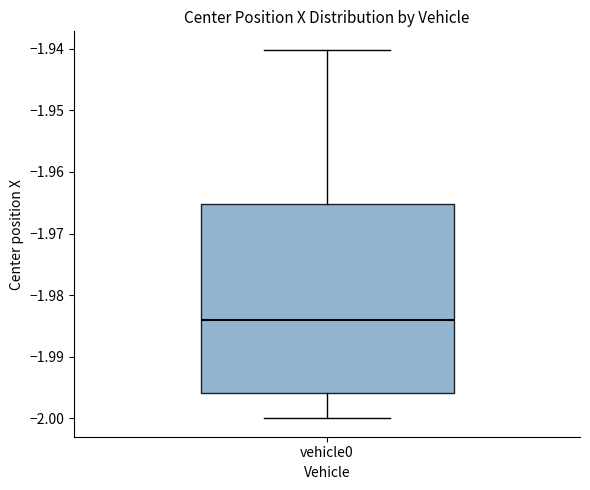

Where is the lower edge of the box for vehicle0 on the y-axis? The values are not printed on the chart, so give them approximately, as read against the axis.

-1.996